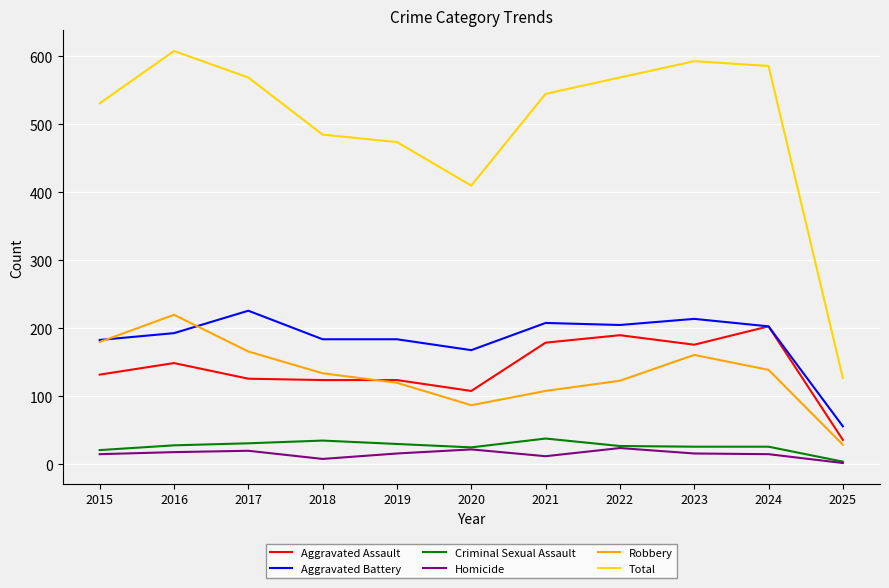

Which category has the lowest value in the Robbery series?

2025